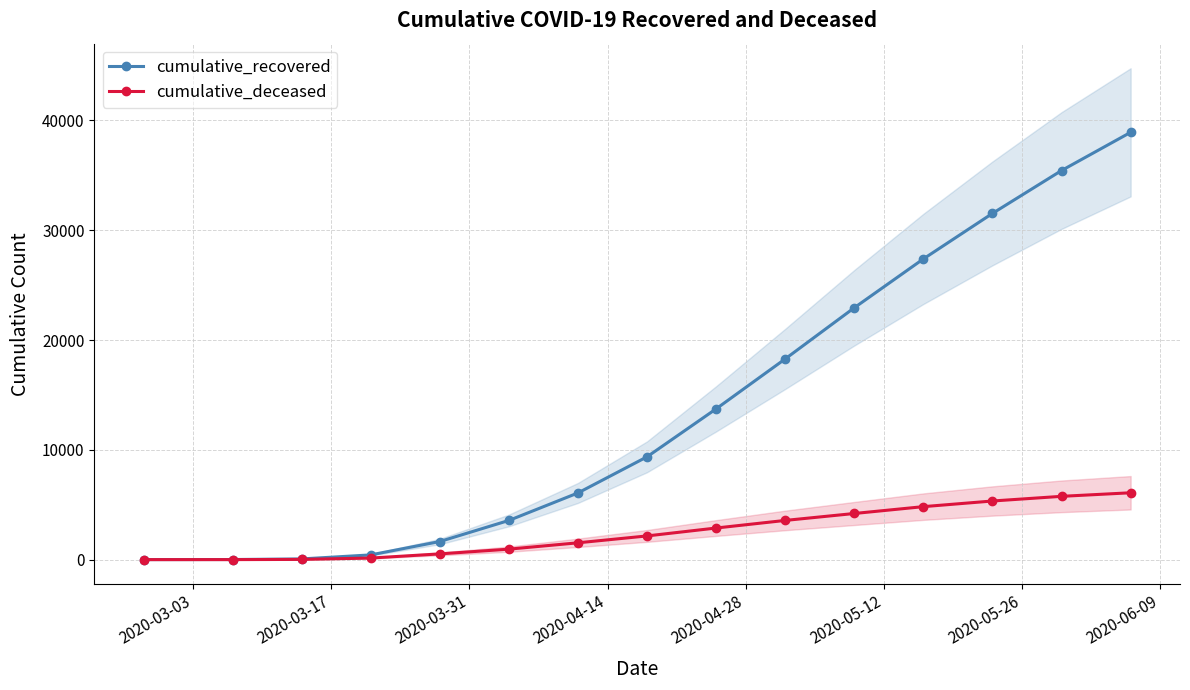

Reading left to right, what are all the values shown in this chart?

cumulative_recovered: 2	9	63	430	1648	3567	6072	9362	13730	18278	22937	27386	31530	35435	38913
cumulative_deceased: 0	1	20	142	522	954	1532	2158	2878	3570	4201	4825	5339	5764	6088